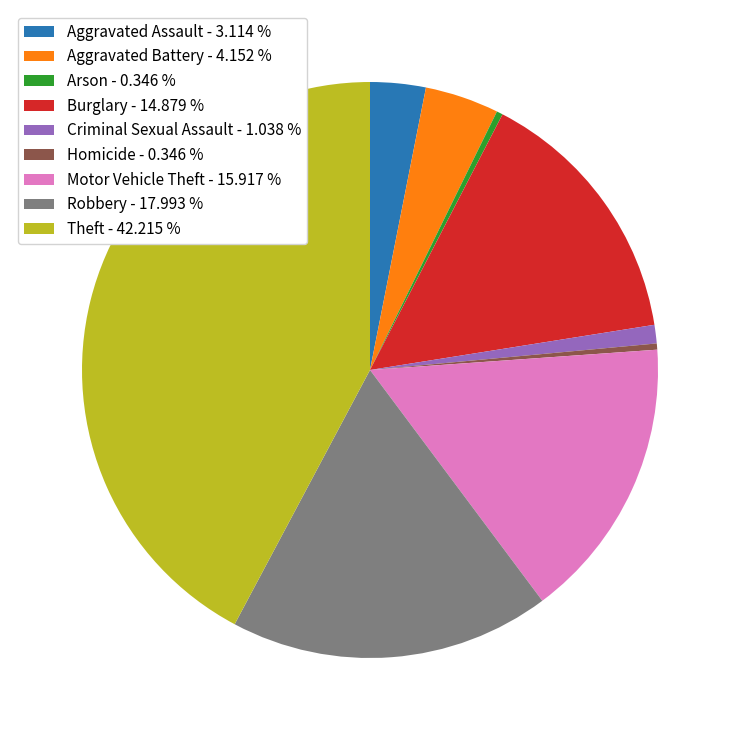

Does any single category account for the majority?

No